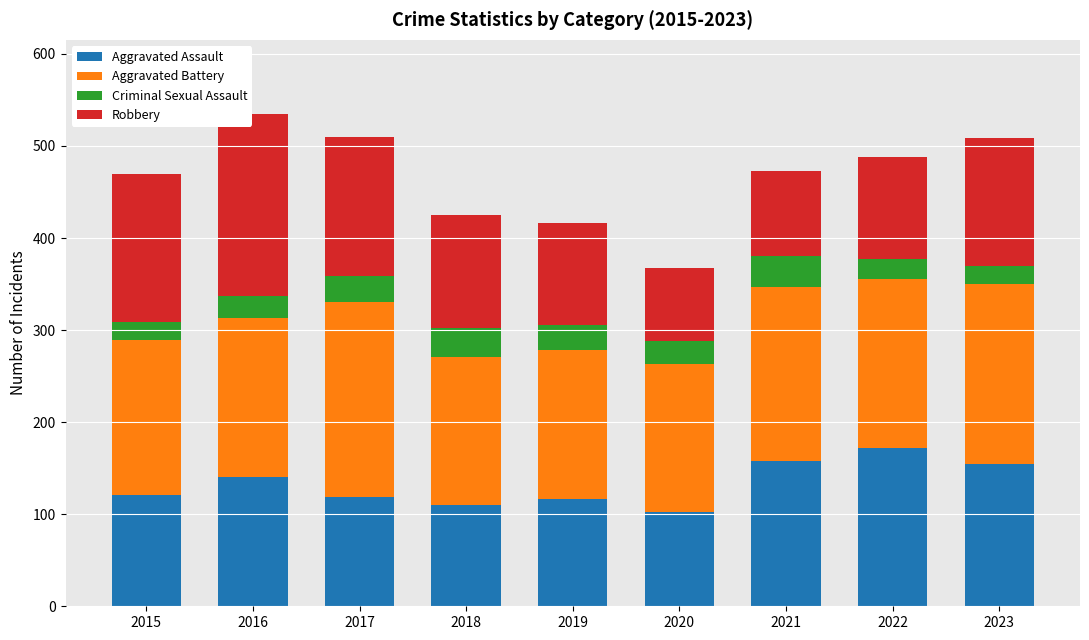

What is the total value across all series at 2019?

416